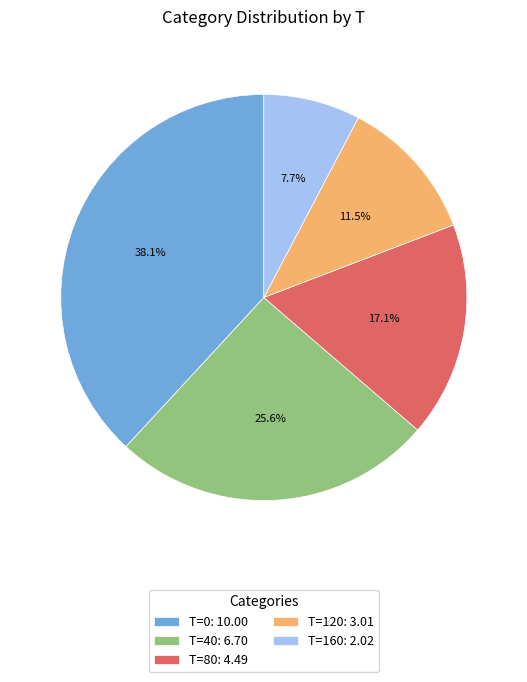

What is the ratio of the value at T=40: 6.70 to the value at T=0: 10.00?

0.7